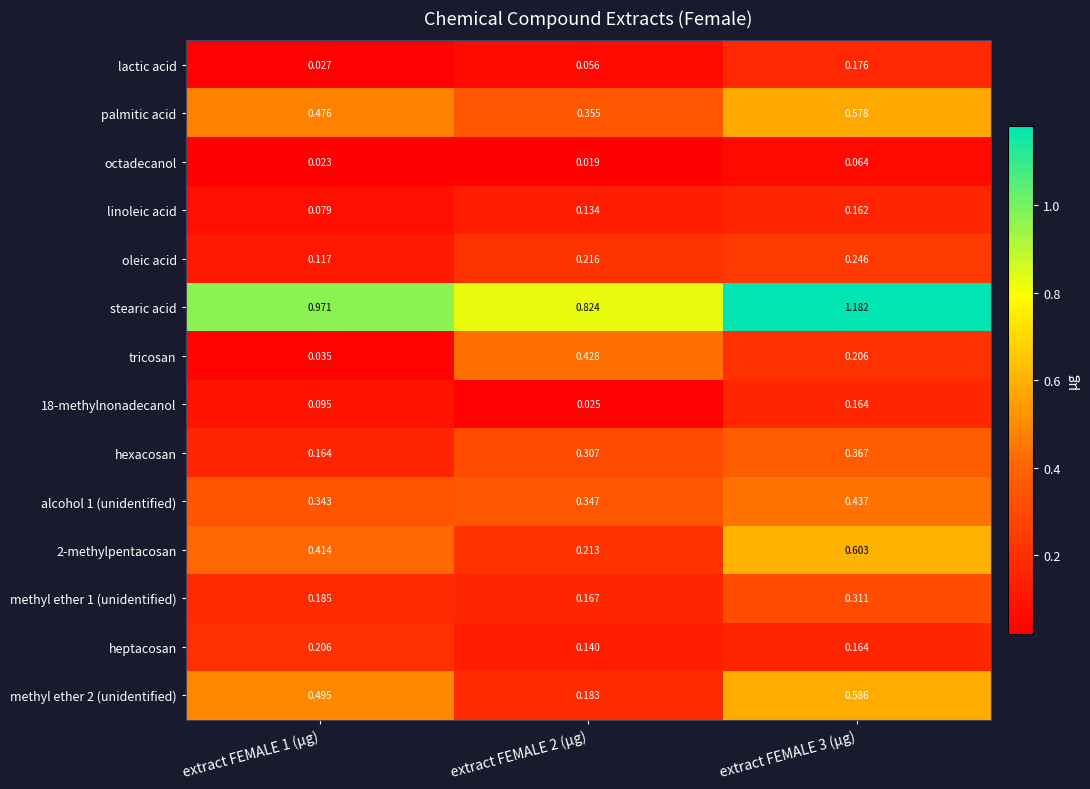

What is the total value across all series at extract FEMALE 1 (µg)?

3.6